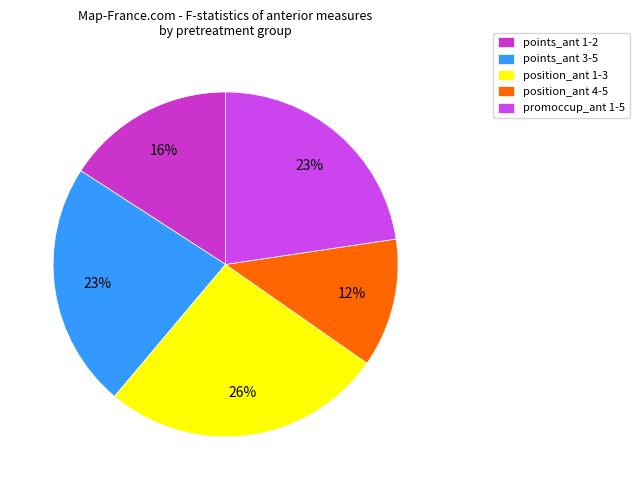

How many segments does this pie chart have?

5